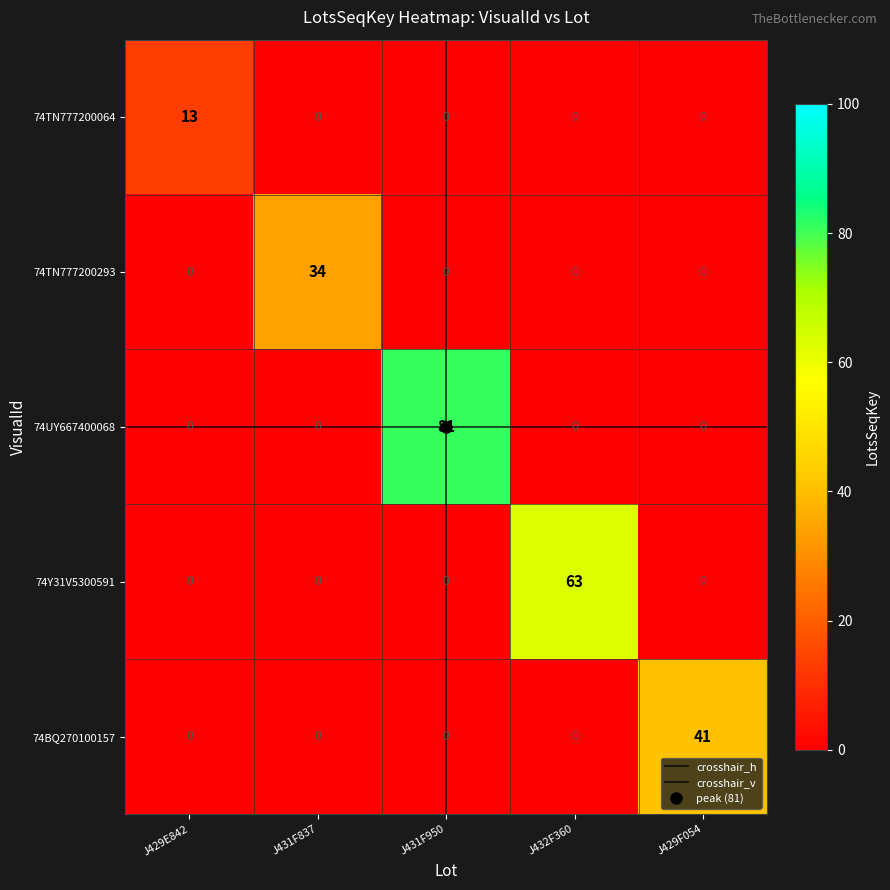

At which category is the sum across all series the highest?

J431F950